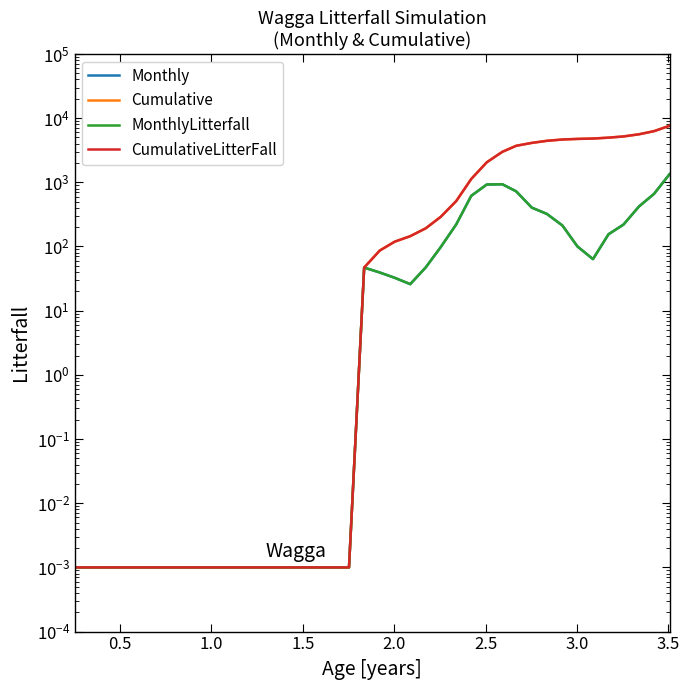

Which series has the largest range (max minus min)?

Cumulative